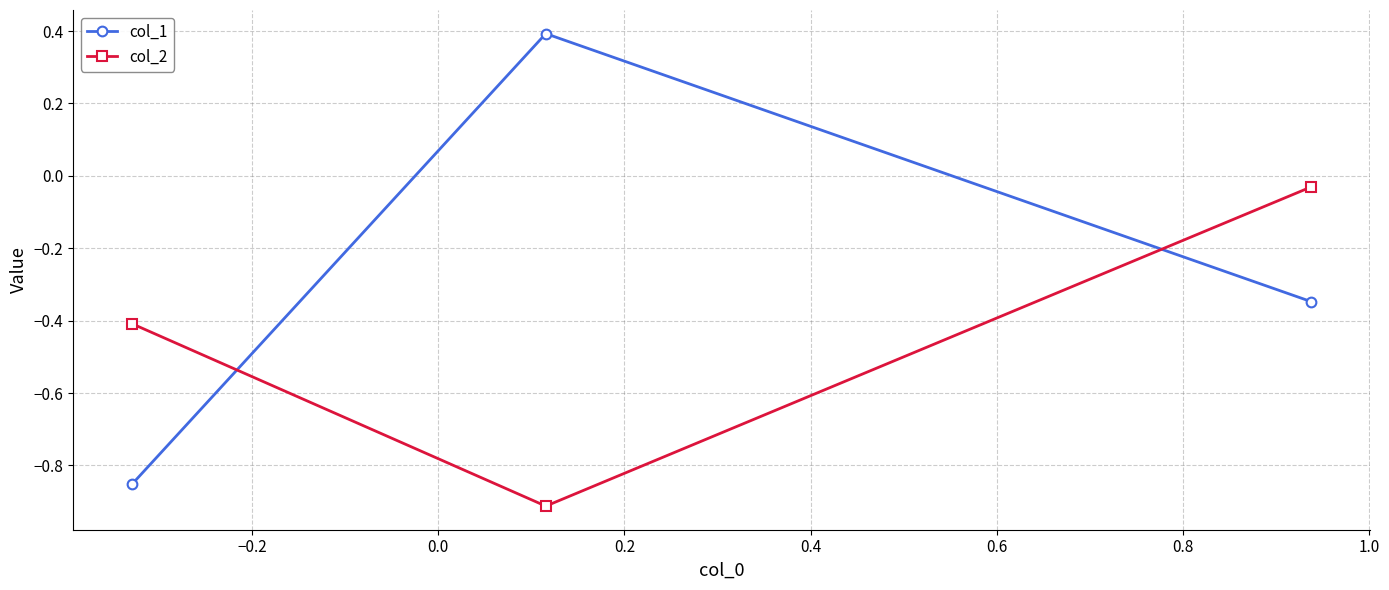

Count the col_1 values in the range 0 to 1.

1